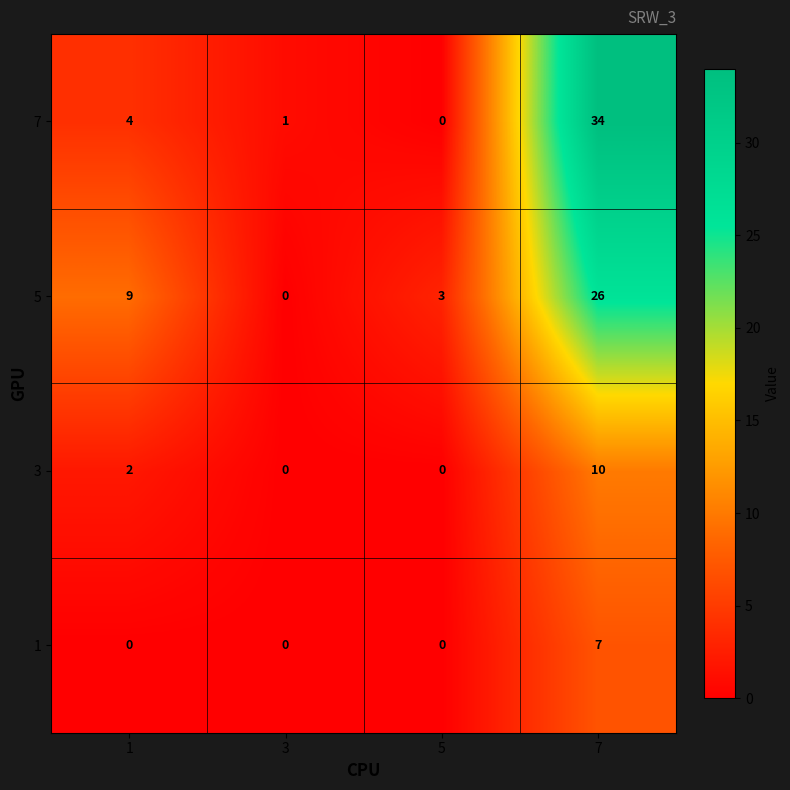

Which category has the lowest value in the 5 series?

3